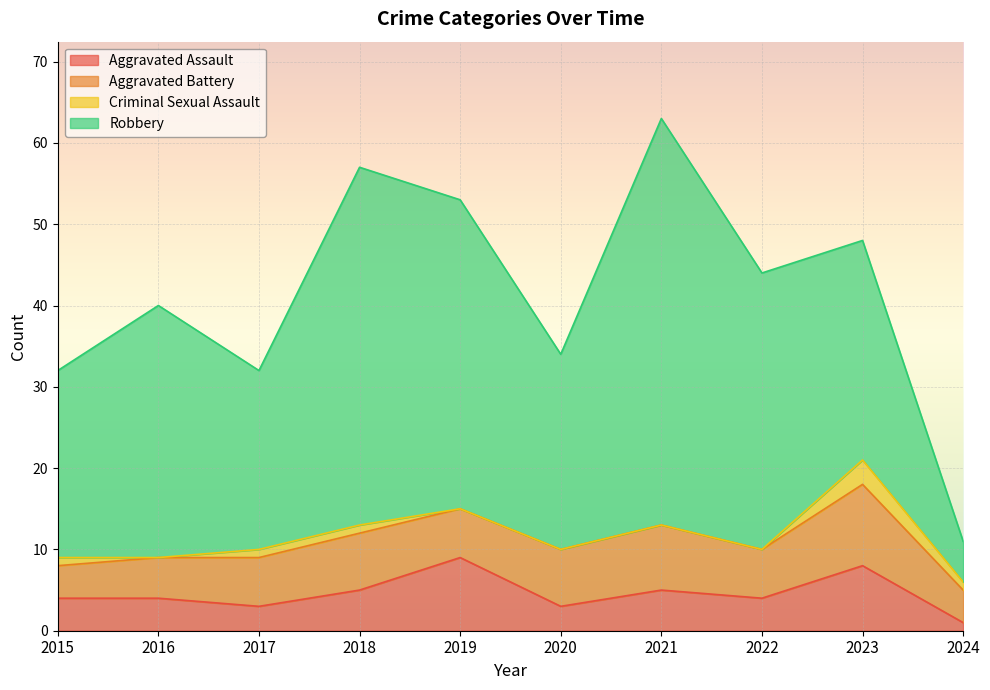

Reading right to left, transcribe all the data shown in this chart.

Aggravated Assault: 1	8	4	5	3	9	5	3	4	4
Aggravated Battery: 4	10	6	8	7	6	7	6	5	4
Criminal Sexual Assault: 1	3	0	0	0	0	1	1	0	1
Robbery: 5	27	34	50	24	38	44	22	31	23